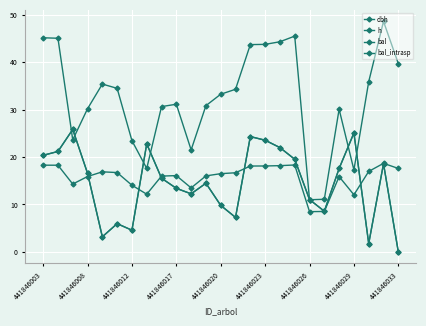

Is this an area chart (filled region under the line)?

No